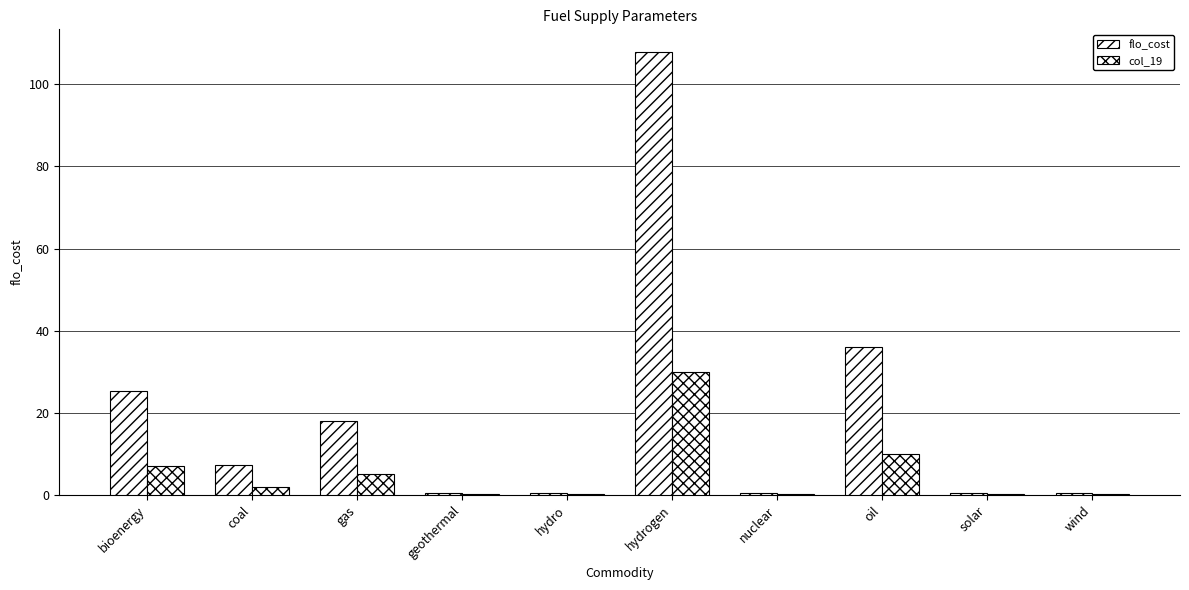

Which series has the largest total across all categories?

flo_cost